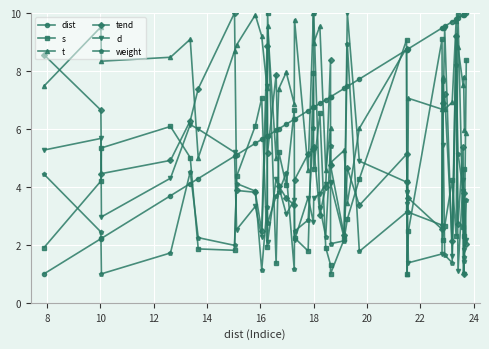

What is the greatest value displayed?

10.0